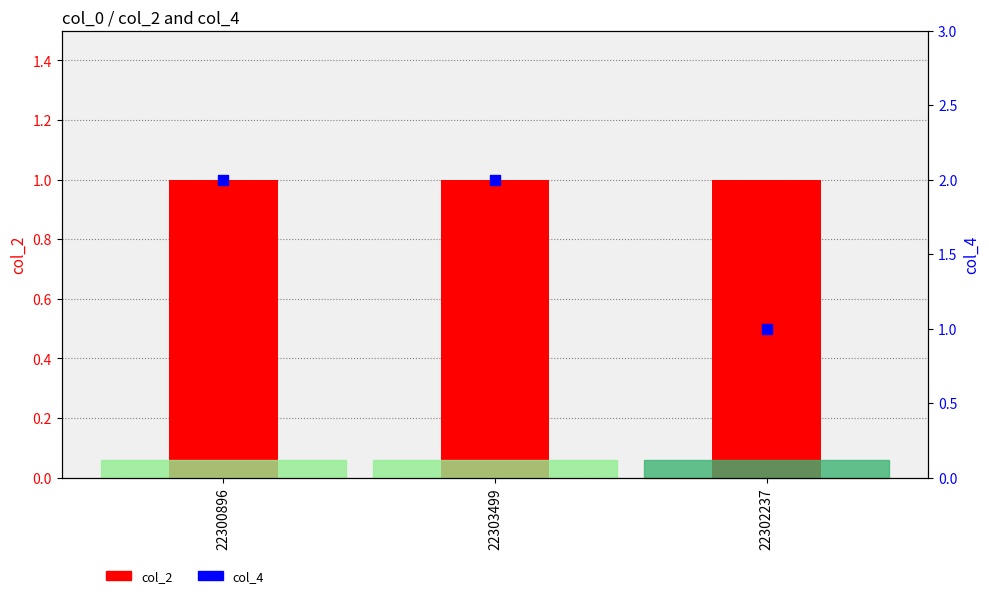

Which series has the widest spread of Y values?

col_4